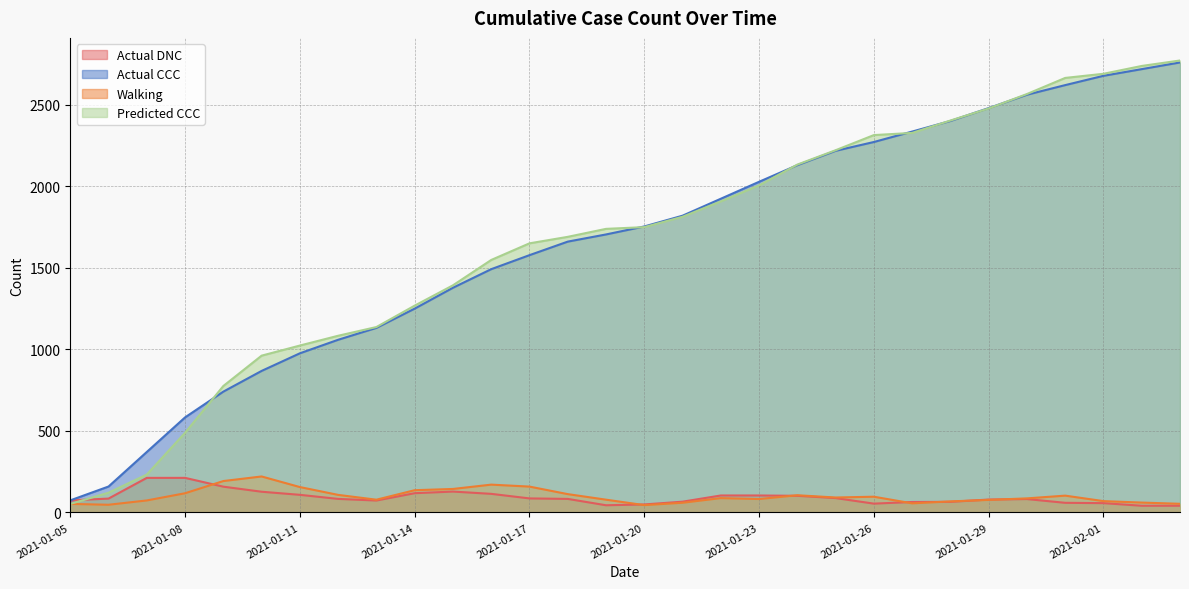

What is the difference between the highest and lowest values at 2021-01-28?

2338.7